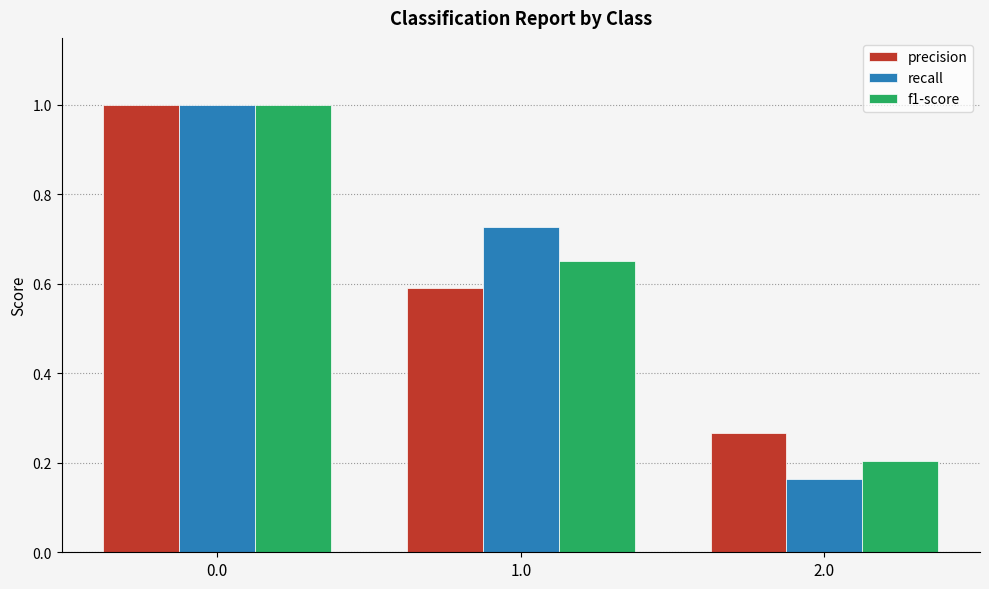

What is the value of the precision bar at the 1st from the left?

1.0